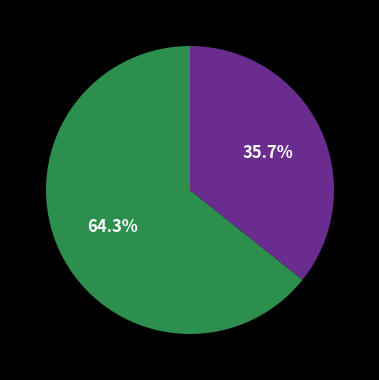

How many slices are in this pie chart?

2